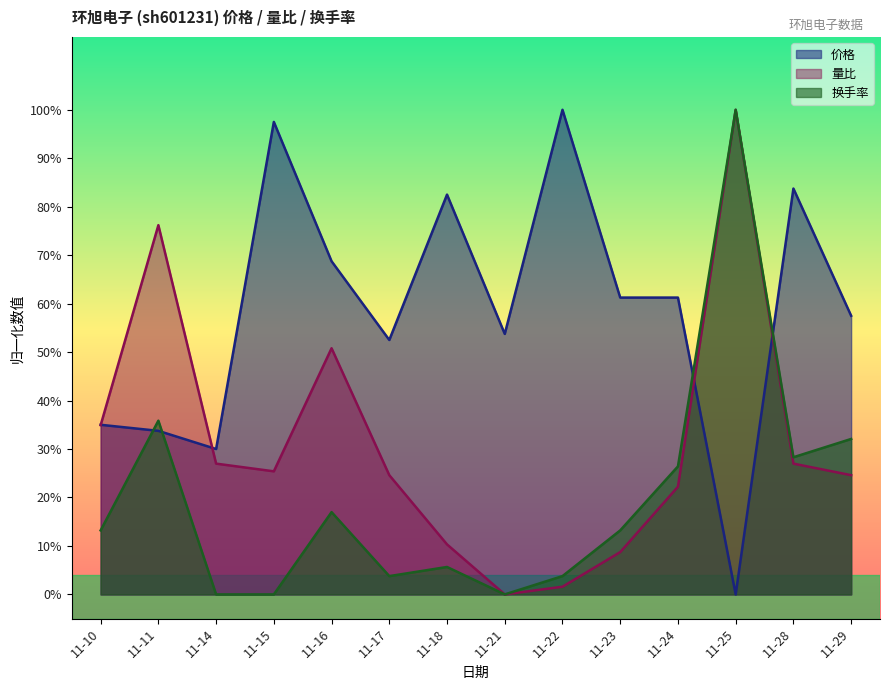

What is the value of the 量比 point at the 11th from the left?

0.2